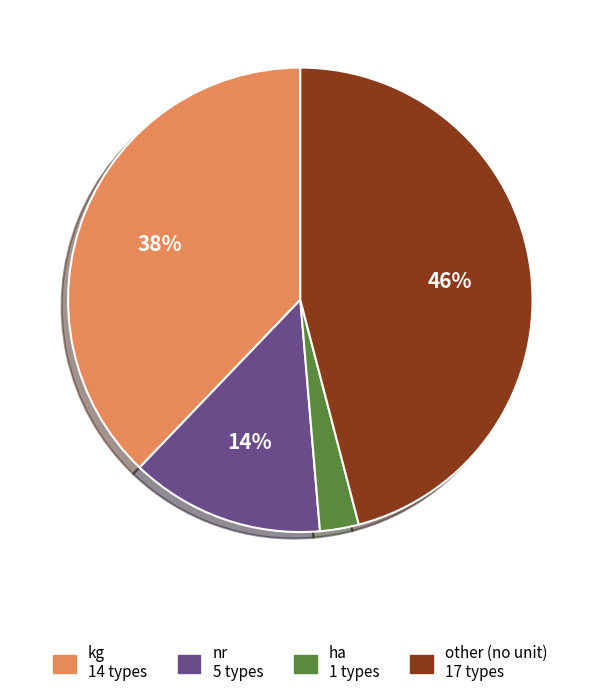

Is the sum of ha and nr greater than half?

No